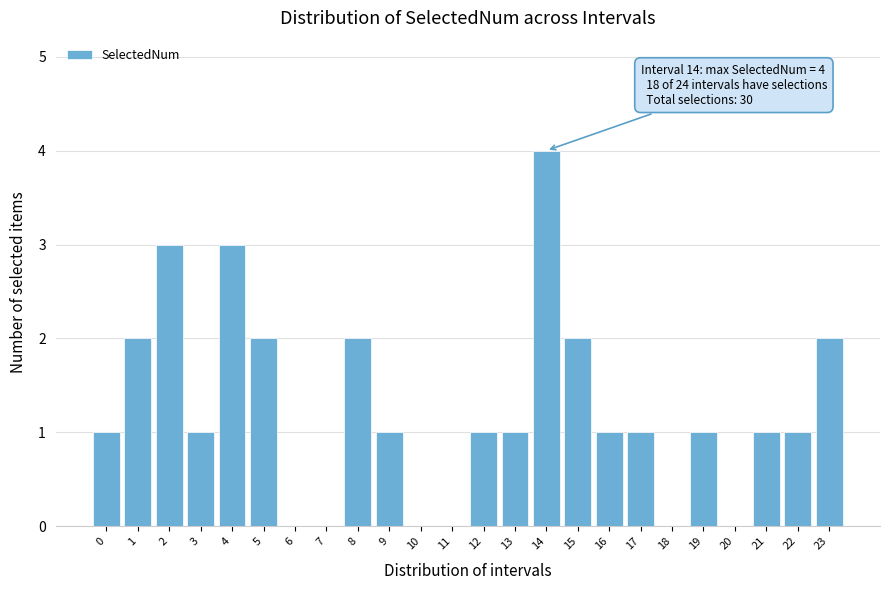

Reading right to left, what are all the values shown in this chart?

23=2	22=1	21=1	20=0	19=1	18=0	17=1	16=1	15=2	14=4	13=1	12=1	11=0	10=0	9=1	8=2	7=0	6=0	5=2	4=3	3=1	2=3	1=2	0=1